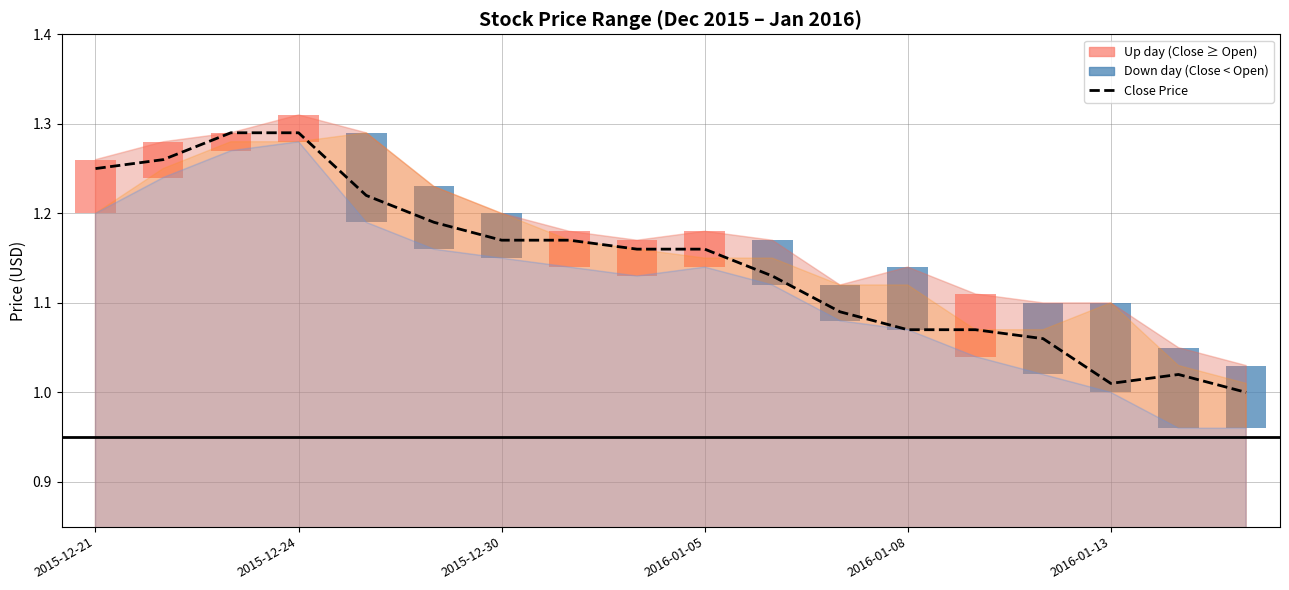

Are the bars horizontal?

No